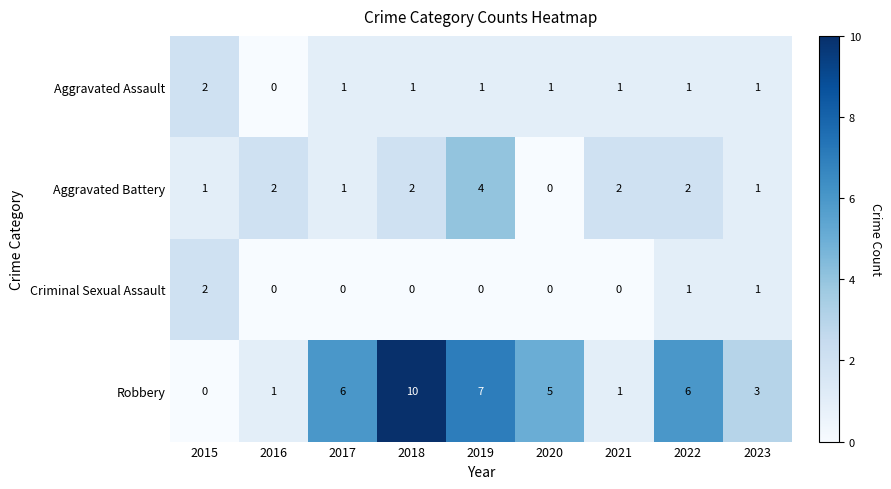

At which category is the sum across all series the highest?

2018